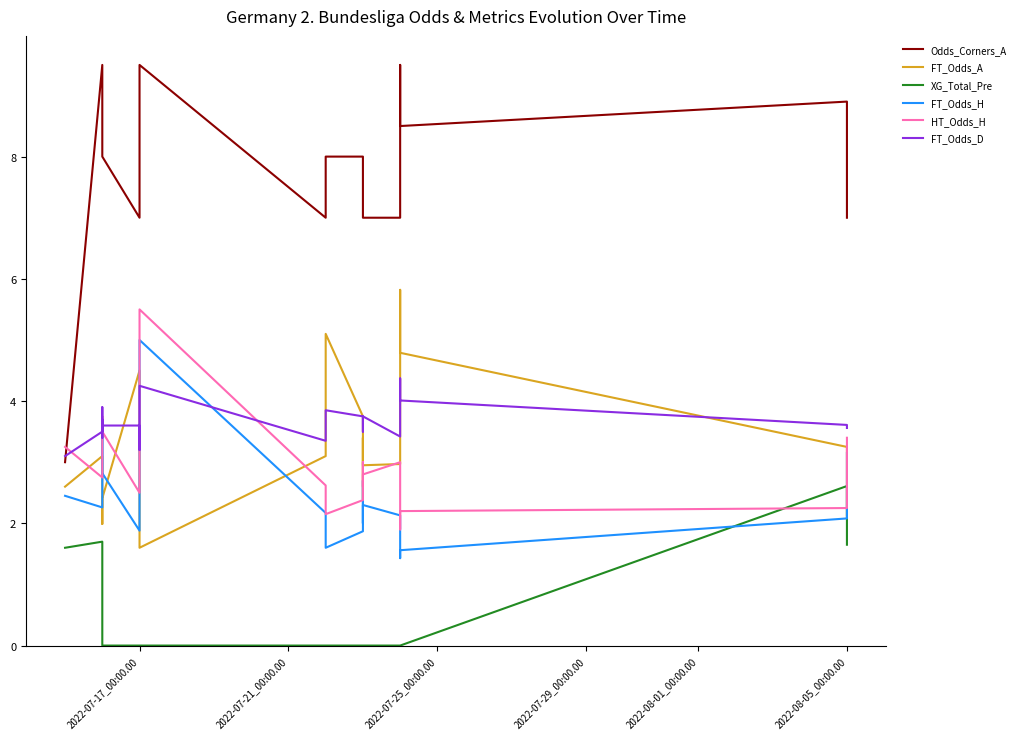

After their last crossing, which series has the higher values: FT_Odds_A or FT_Odds_D?

FT_Odds_D